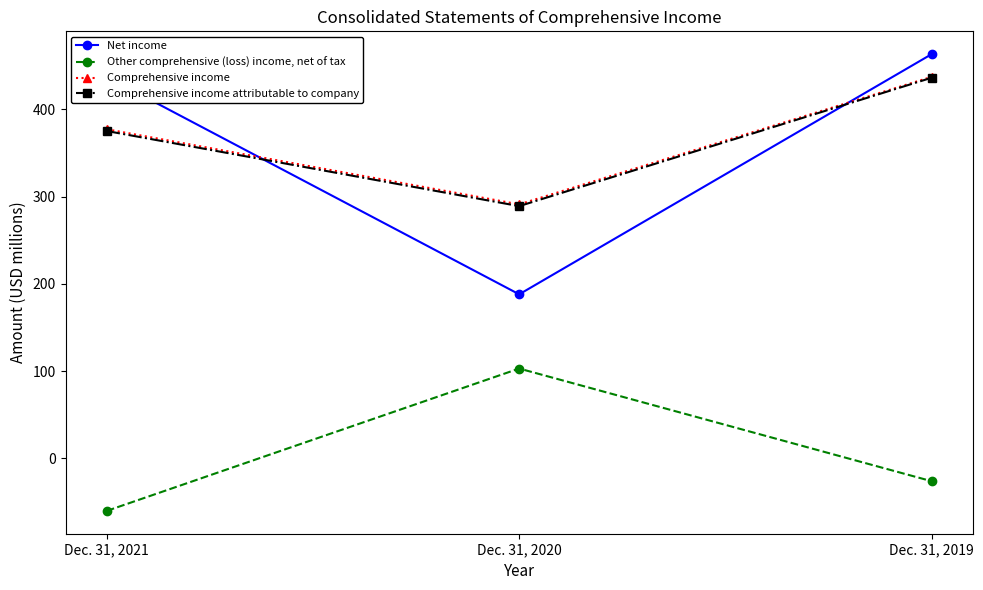

List the series in order of their peak value, highest first.

Net income, Comprehensive income, Comprehensive income attributable to company, Other comprehensive (loss) income, net of tax